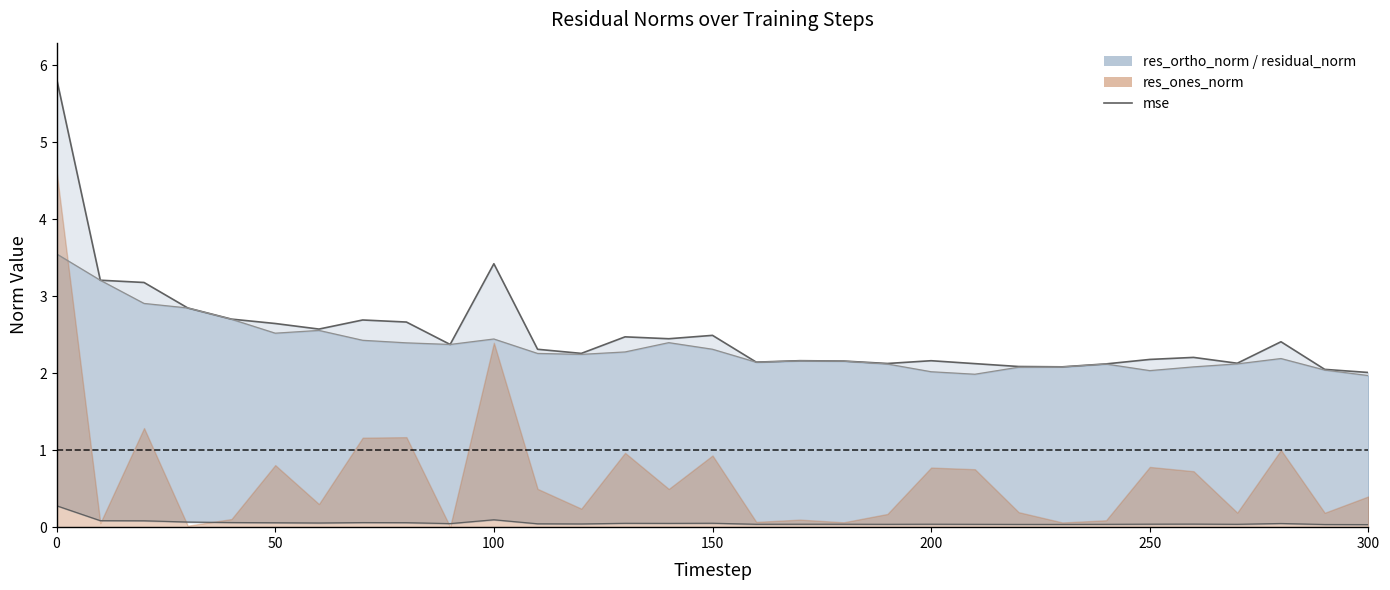

In mse, how many points are higher than both neighbors (excluding endpoints)?

8